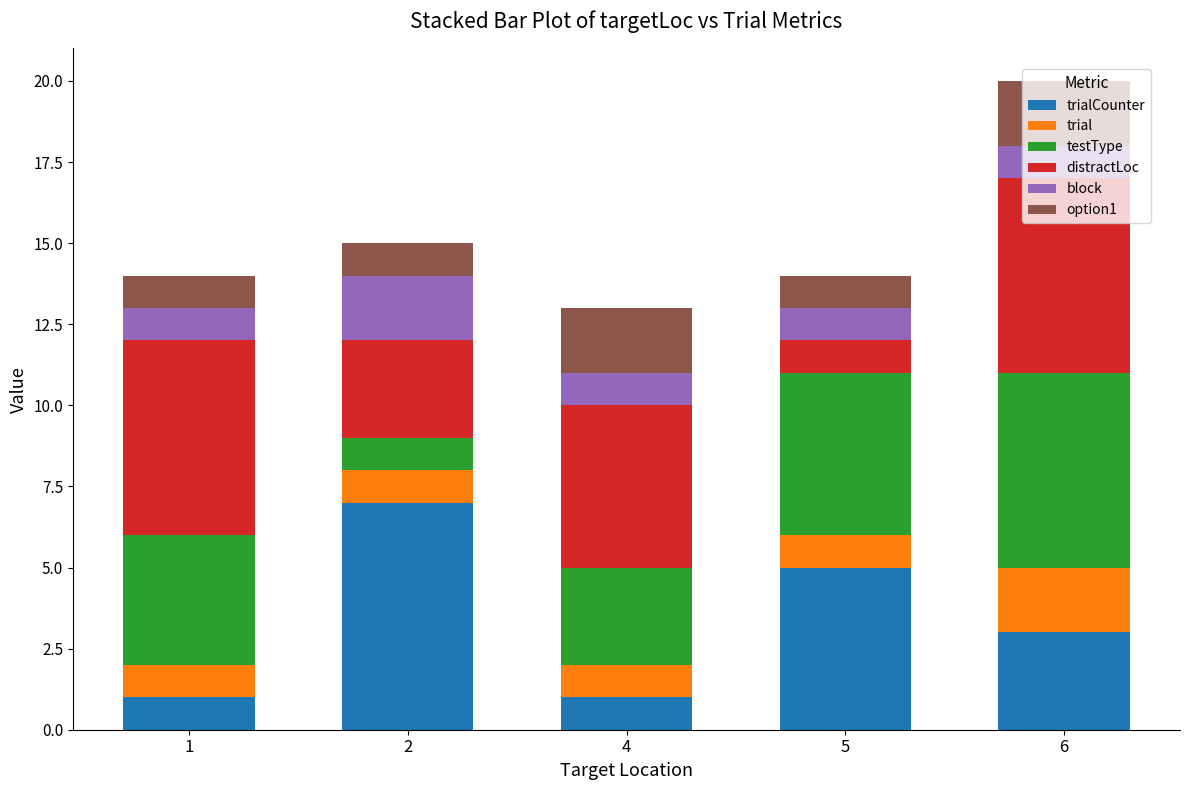

At which category is the sum across all series the highest?

6